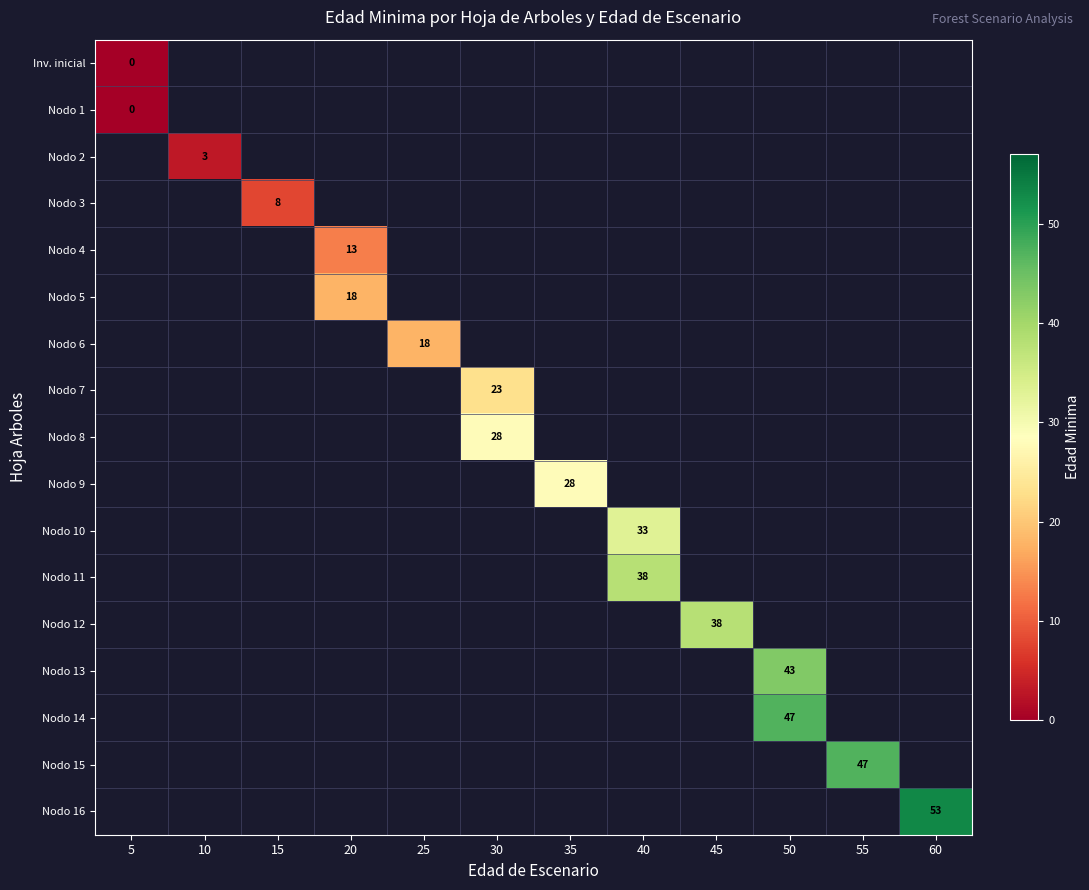

Which category has the highest value across all series?

60